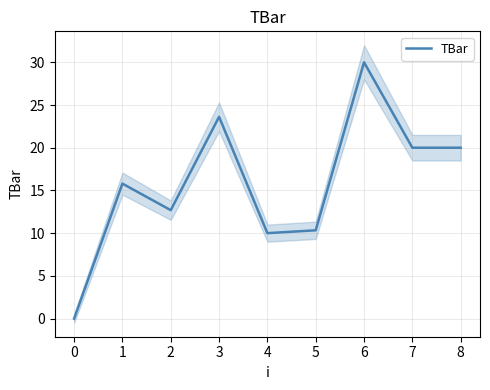

Count the number of categories in the chart.

9